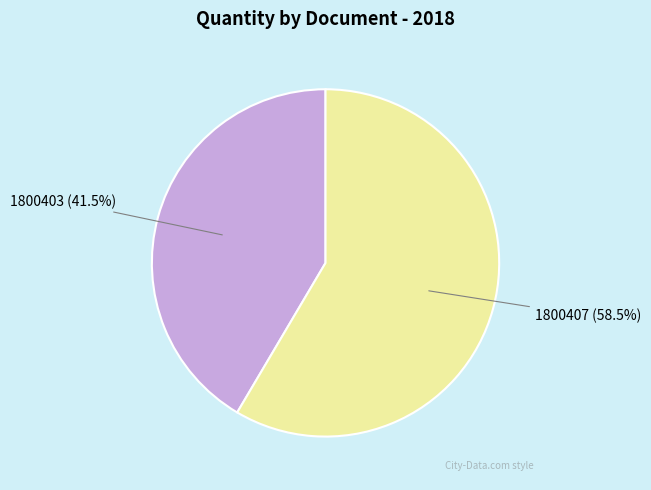

What percentage is NOT represented by 1800407?

41.5%